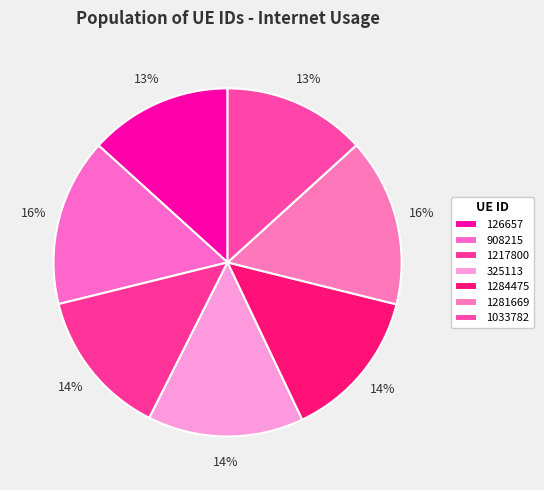

To the nearest percent, what is the average slice percentage?

14%